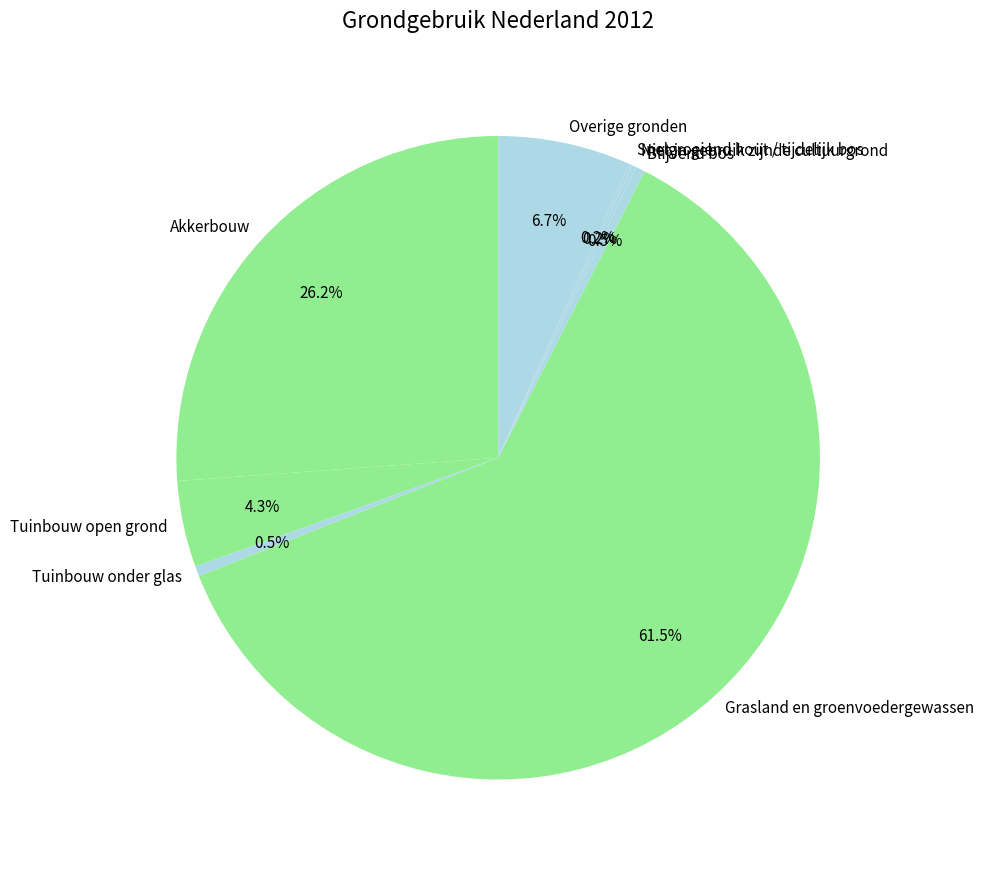

To the nearest percent, what is the average slice percentage?

12%